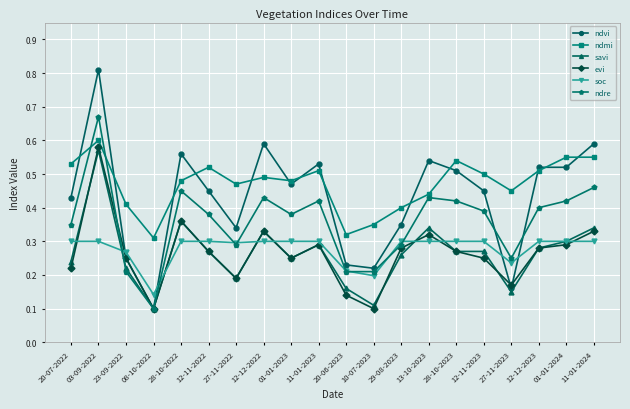

Is it true that evi equals 0.2 at 27-11-2022?

True